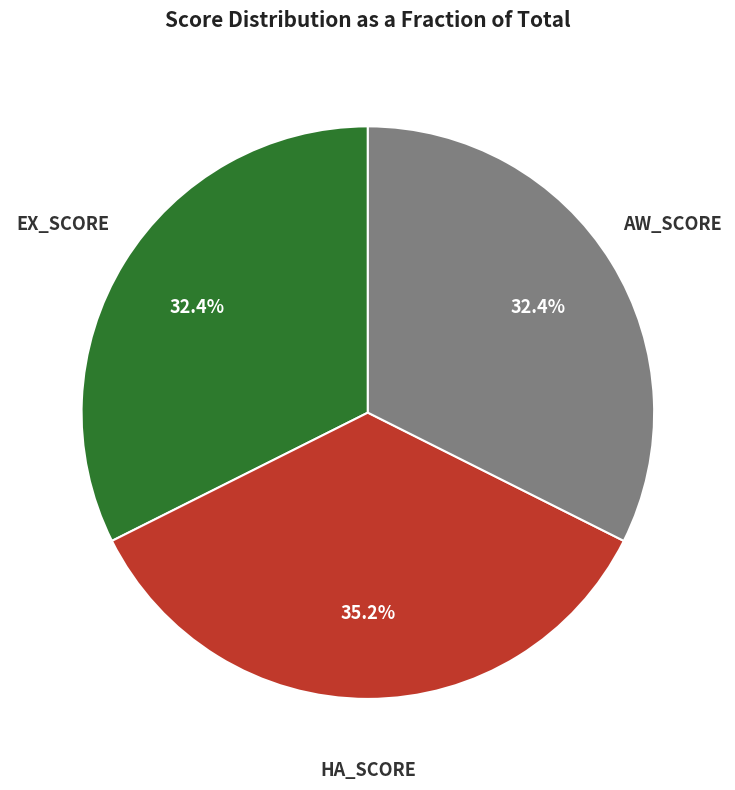

To the nearest percent, what portion does HA_SCORE represent?

35%